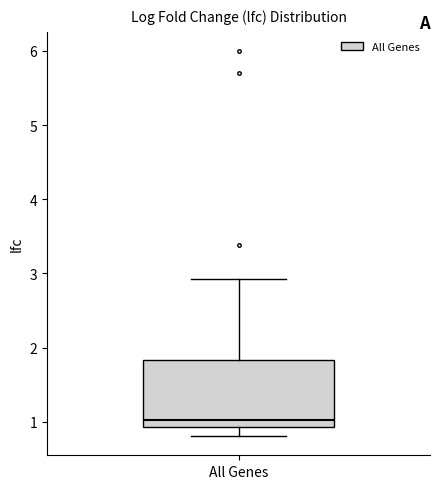

Read this box plot against the y-axis: the position of the median line, the range covered by the box, and the ends of both whiskers. The values are not printed on the chart, so give them approximately, as read against the axis.

median 1.0, box 0.9 to 1.8, whiskers 0.8 to 2.9